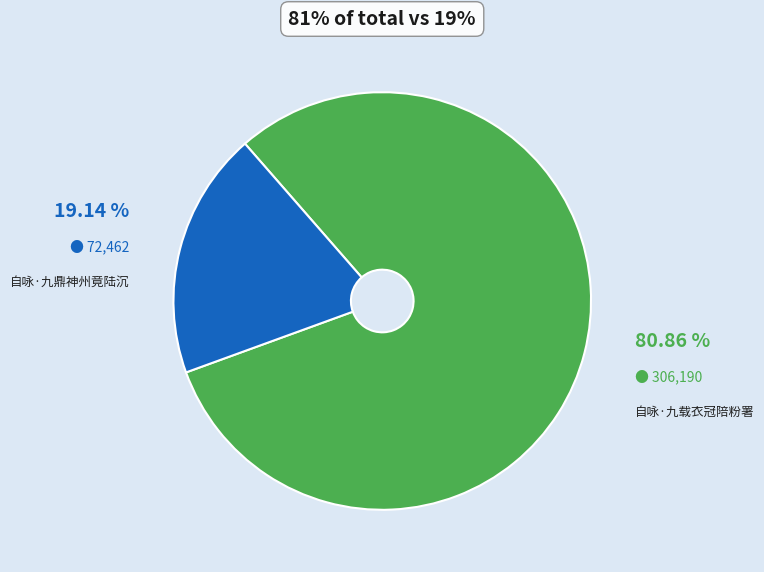

Is there a majority slice in this chart?

Yes